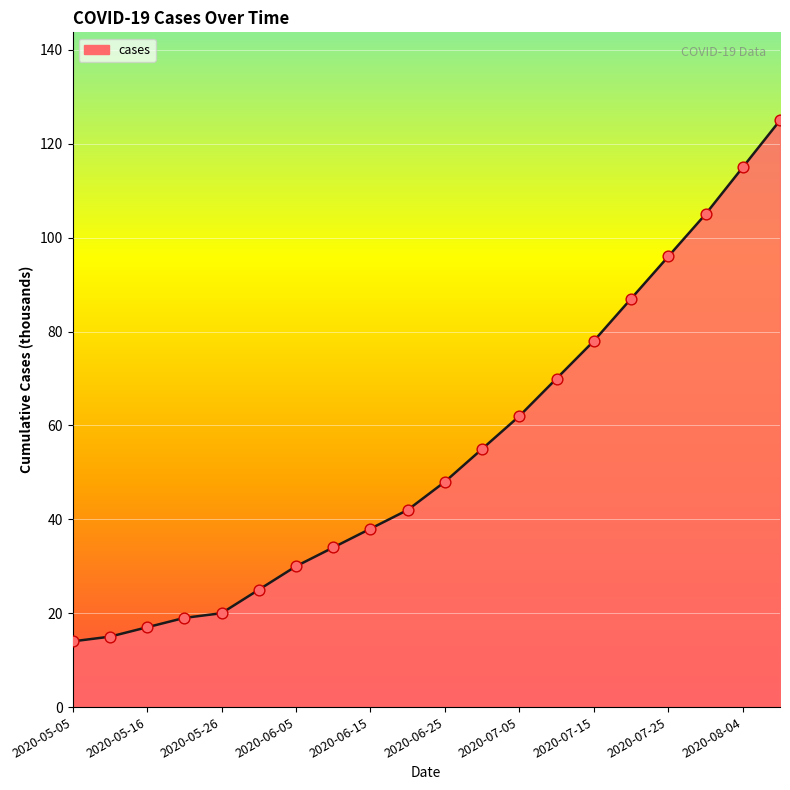

What is the difference between the maximum and minimum values?

111